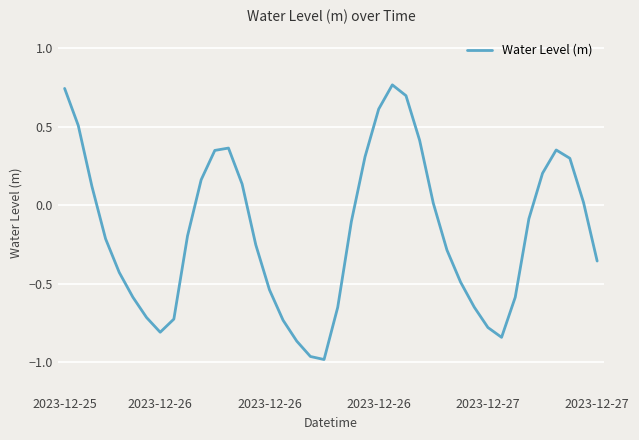

What is the difference between the maximum and minimum values?

1.8